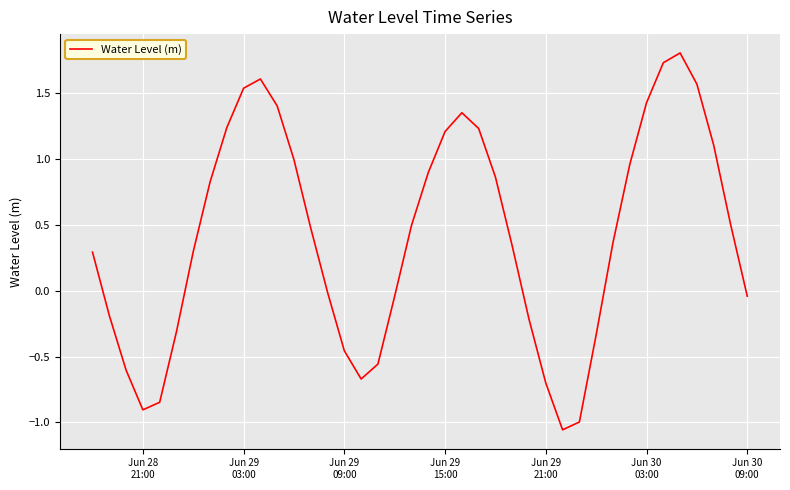

What is the sum of all values?

16.6